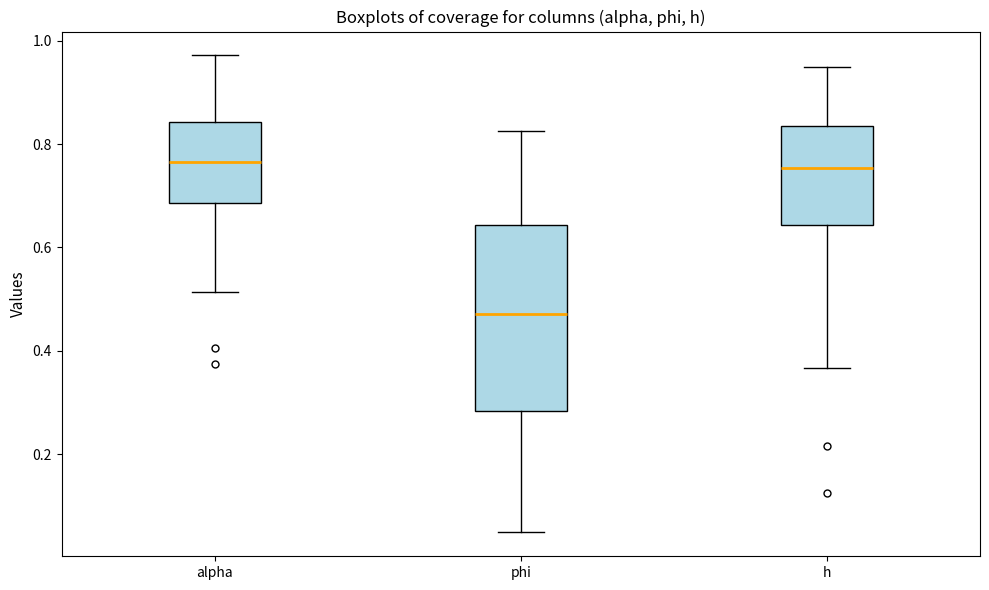

Reading left to right, transcribe this box plot: for each box, give where its median line is, the range the box spans, and where its two whiskers end, as read against the y-axis. The values are not printed on the chart, so give them approximately, as read against the axis.

alpha: median 0.76, box 0.68 to 0.84, whiskers 0.52 to 0.98
phi: median 0.48, box 0.28 to 0.64, whiskers 0.04 to 0.82
h: median 0.76, box 0.64 to 0.84, whiskers 0.36 to 0.94